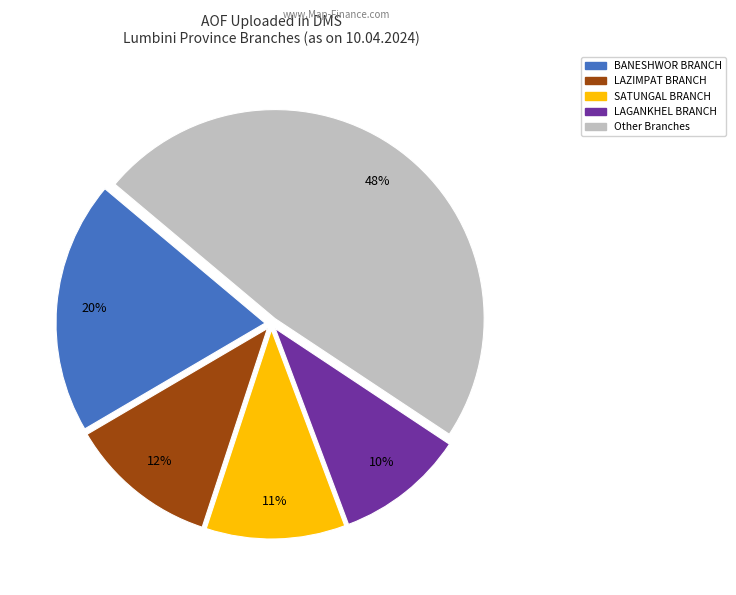

Which category has the smallest portion of the pie?

LAGANKHEL BRANCH